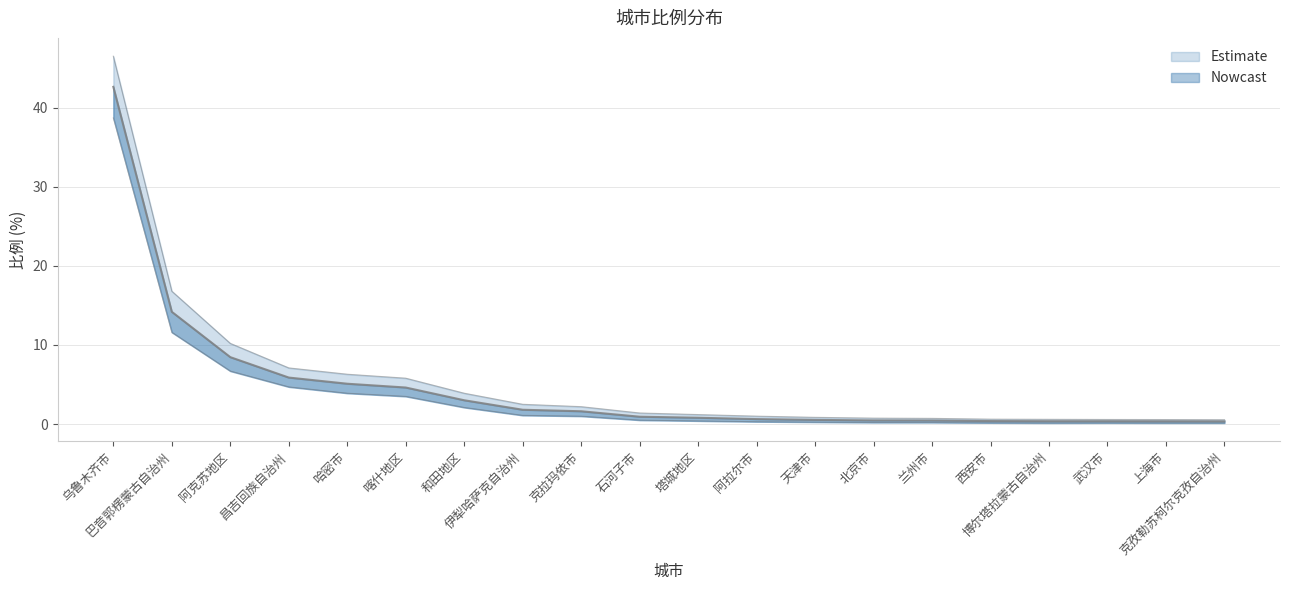

Reading left to right, what are all the values shown in this chart?

乌鲁木齐市=42.6	巴音郭楞蒙古自治州=14.2	阿克苏地区=8.5	昌吉回族自治州=5.9	哈密市=5.1	喀什地区=4.6	和田地区=3.0	伊犁哈萨克自治州=1.8	克拉玛依市=1.6	石河子市=0.9	塔城地区=0.8	阿拉尔市=0.6	天津市=0.5	北京市=0.5	兰州市=0.5	西安市=0.4	博尔塔拉蒙古自治州=0.4	武汉市=0.4	上海市=0.3	克孜勒苏柯尔克孜自治州=0.3